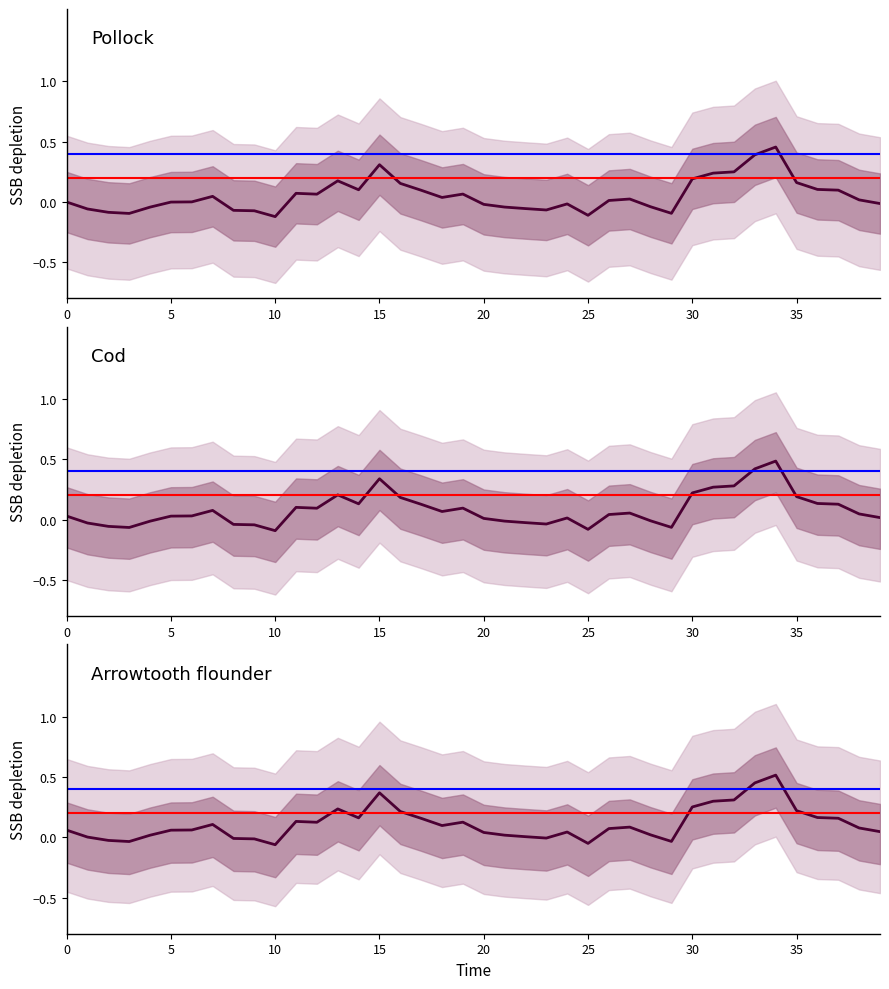

What is the value of the 15th point from the left?

0.2